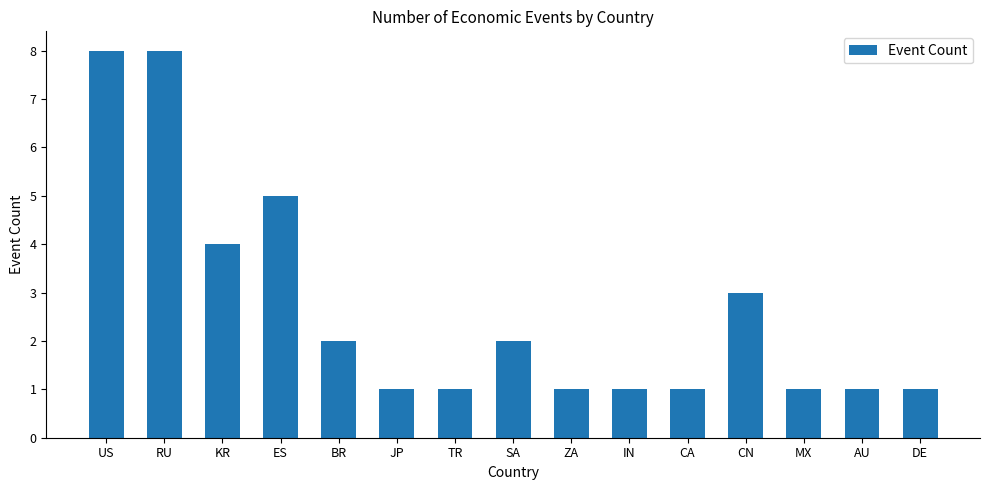

True or false: the data shows 1 at IN.

True